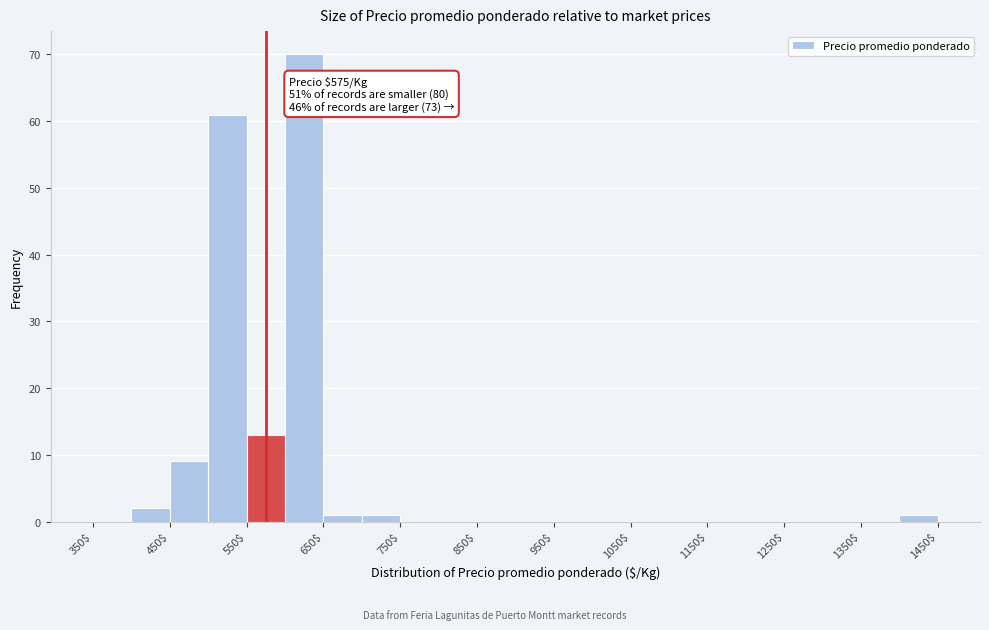

Which range on the x-axis has the tallest bar?

600 to 650